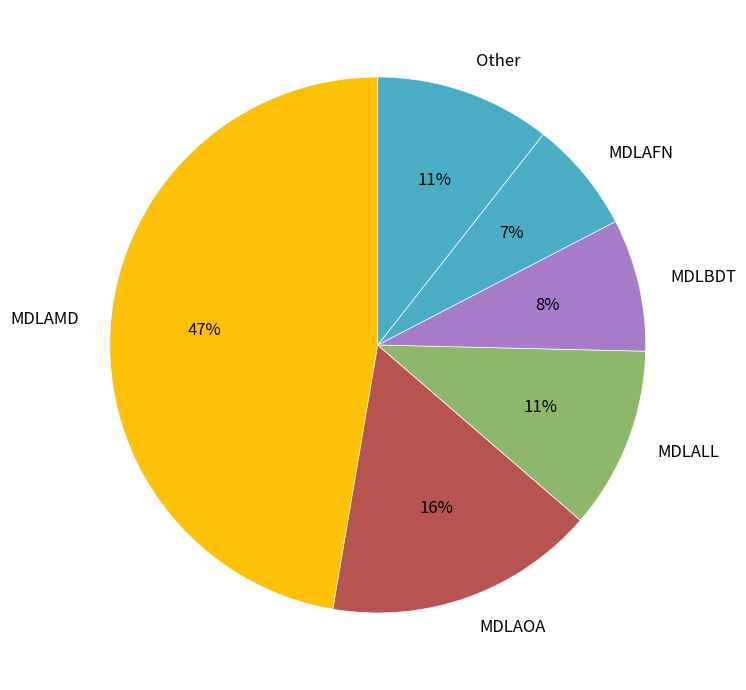

To the nearest percent, what percentage of the pie is MDLBDT?

8%